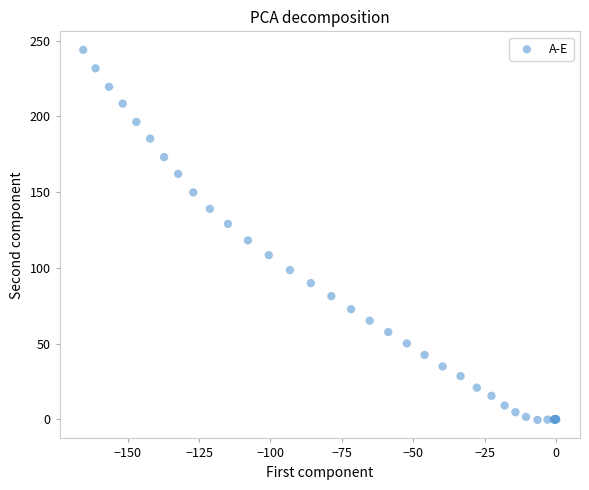

What Y value in the scatter plot is closest to 121?

118.1